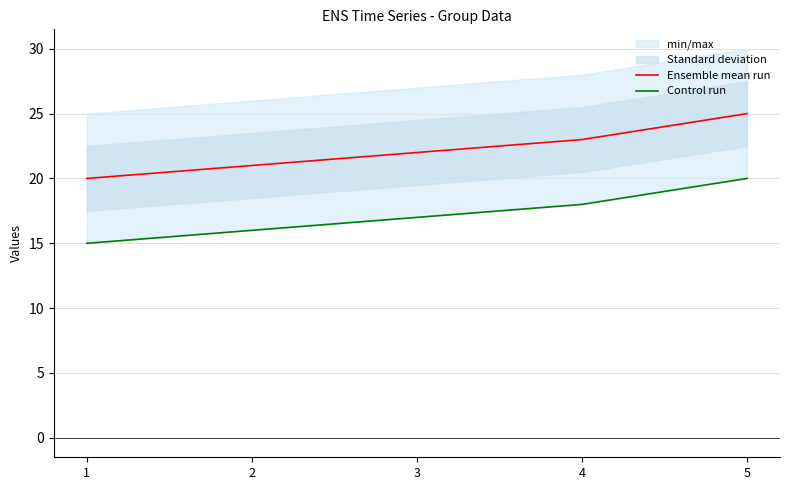

How many lines are shown in the chart?

2